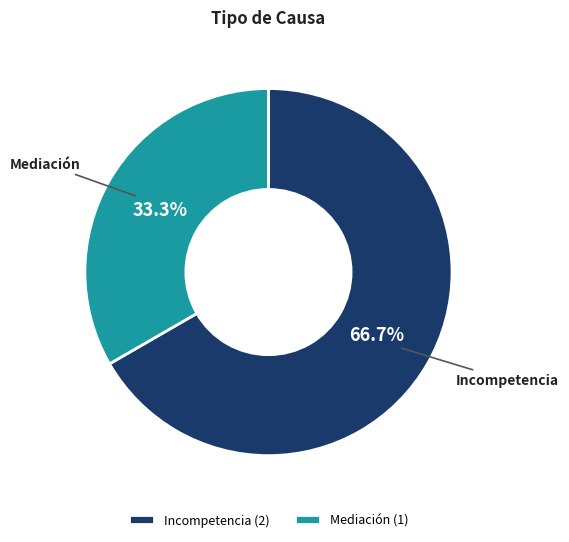

Which category has the smallest portion of the pie?

Mediación